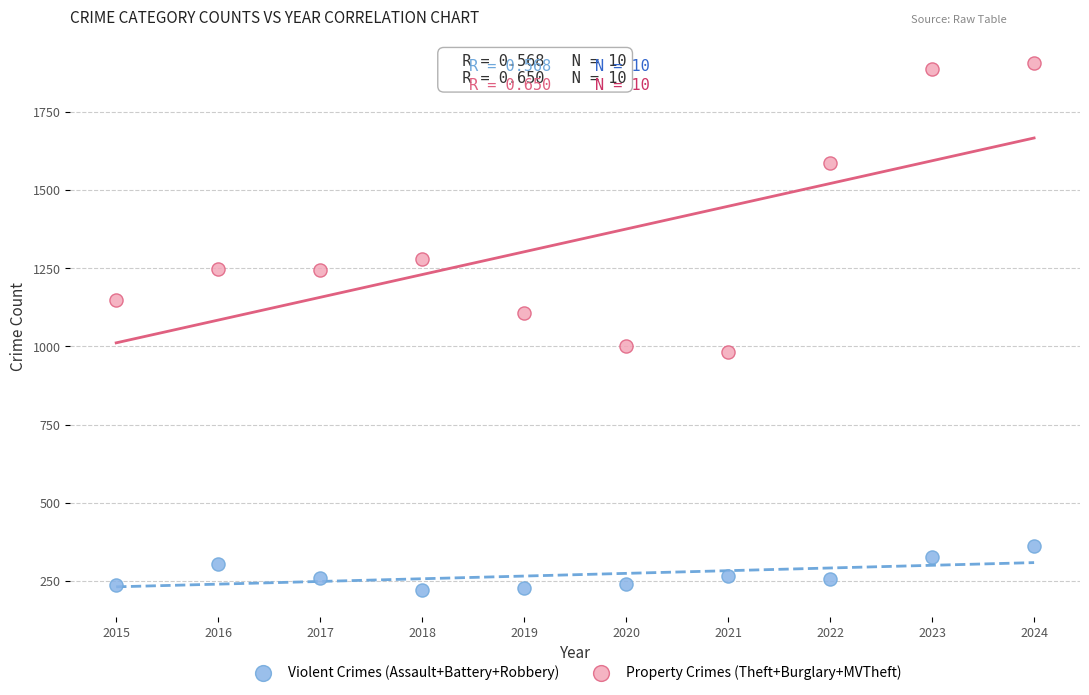

Which series reaches the maximum Y coordinate?

Property Crimes (Theft+Burglary+MVTheft)